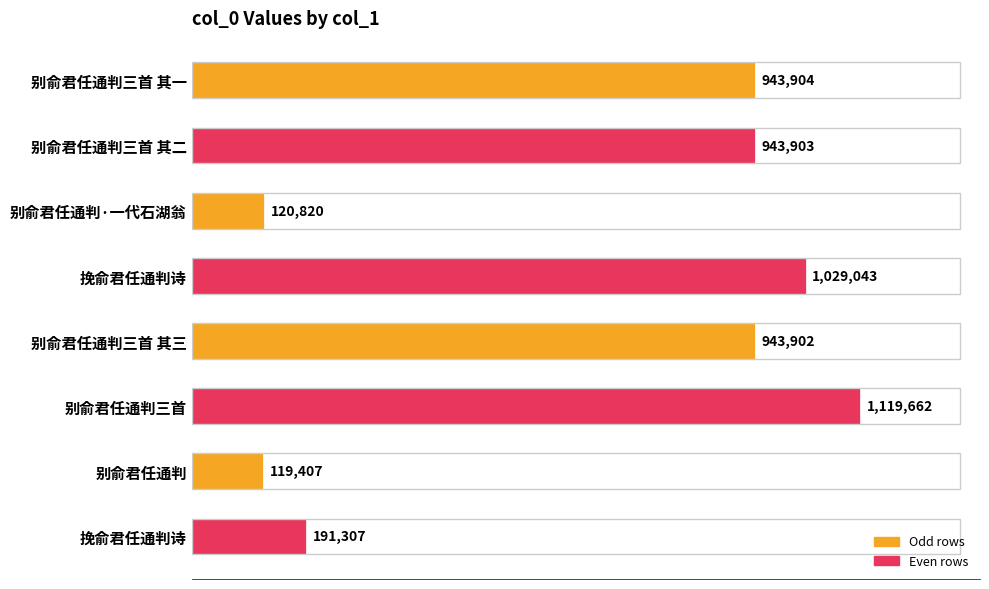

Which category has the lowest value across all series?

别俞君任通判